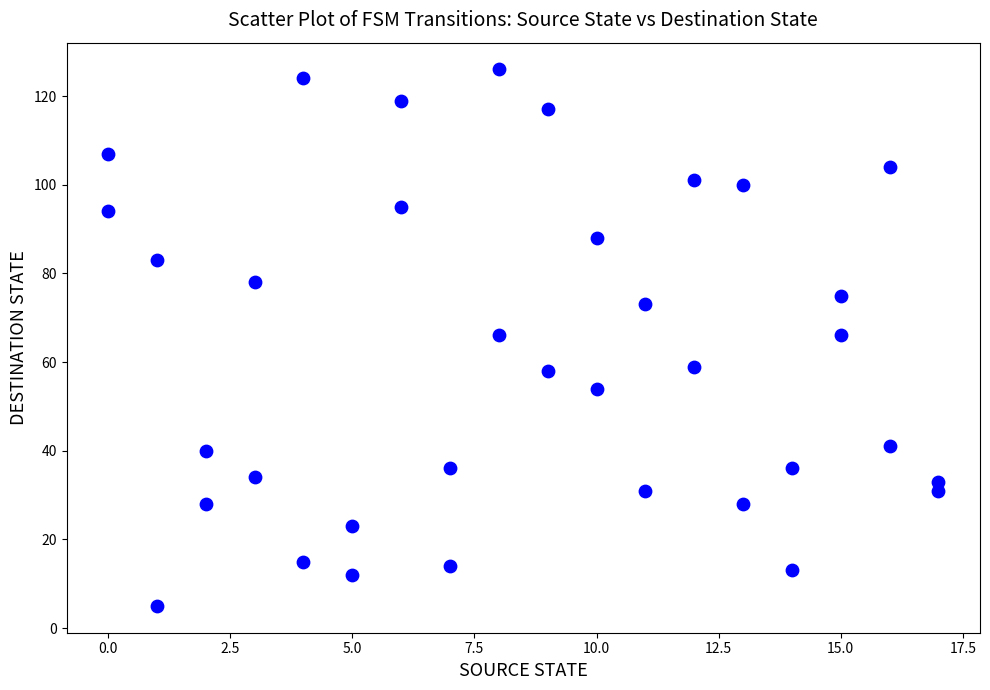

What is the range of Y values (max minus min)?

121